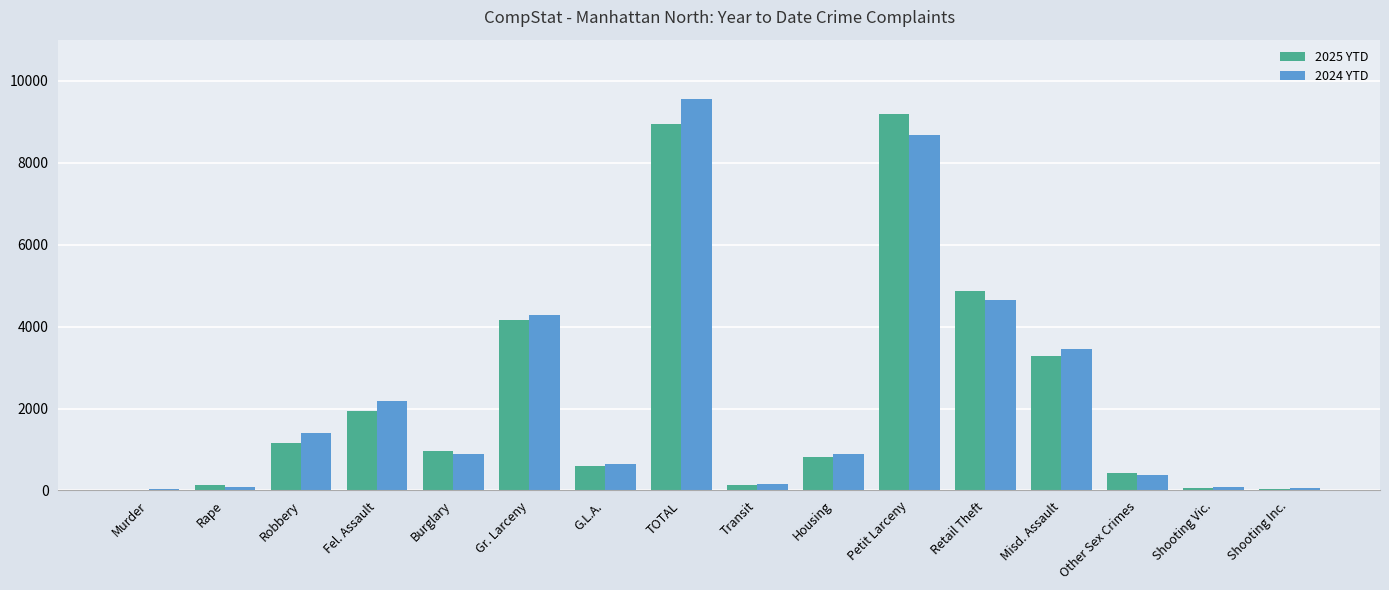

Is the value of 2024 YTD at Misd. Assault greater than the value of 2025 YTD at Gr. Larceny?

No